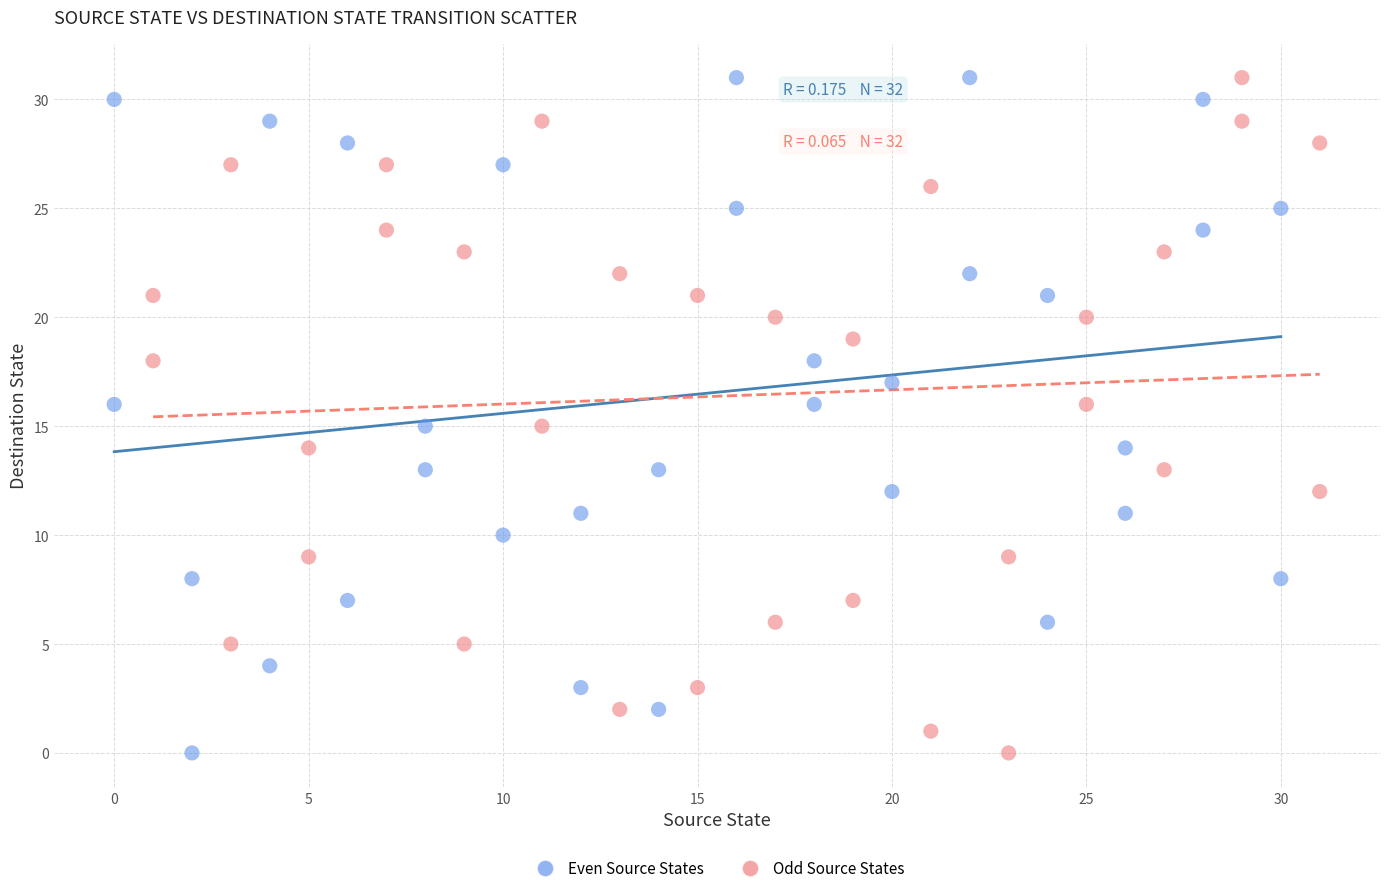

What are all the series names shown in the legend?

Even Source States, Odd Source States